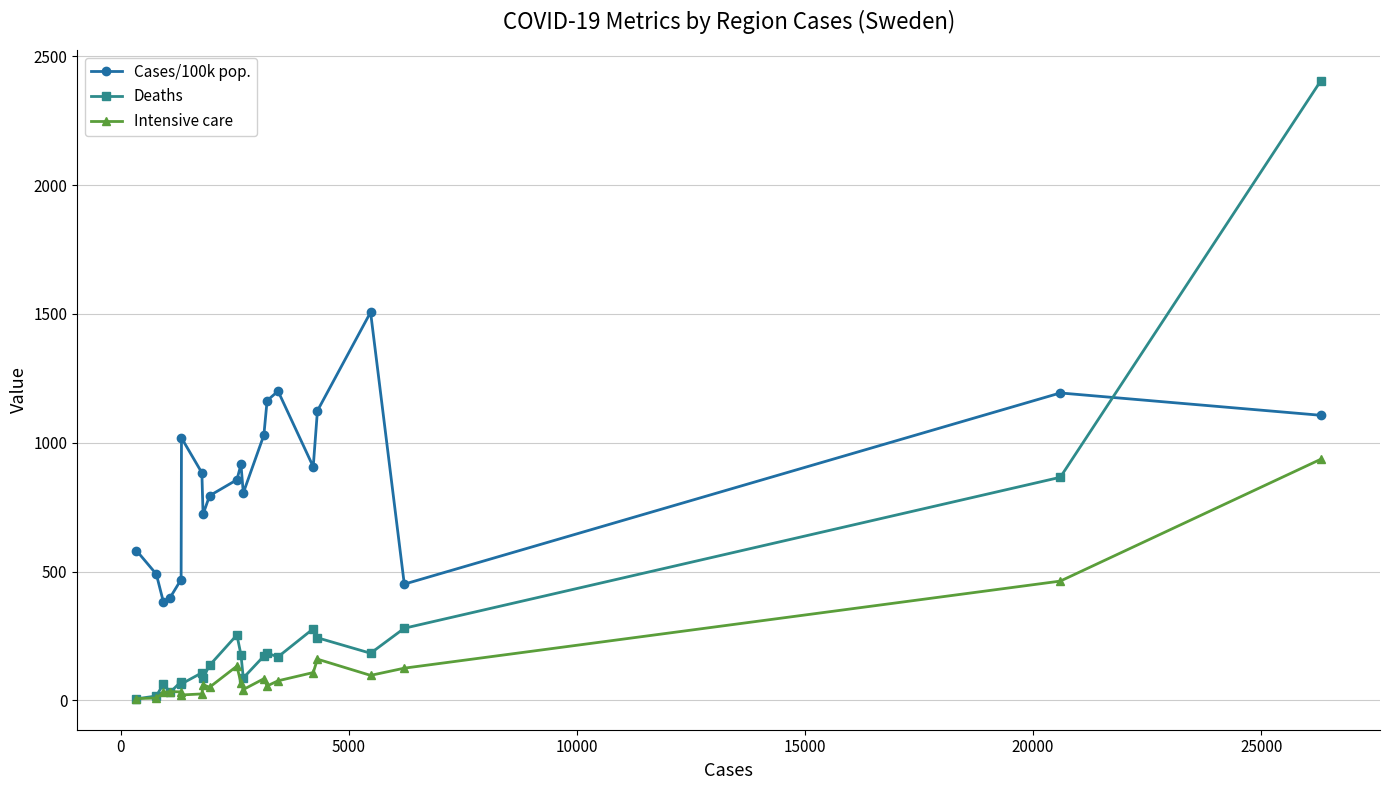

Count the number of data series in this chart.

3